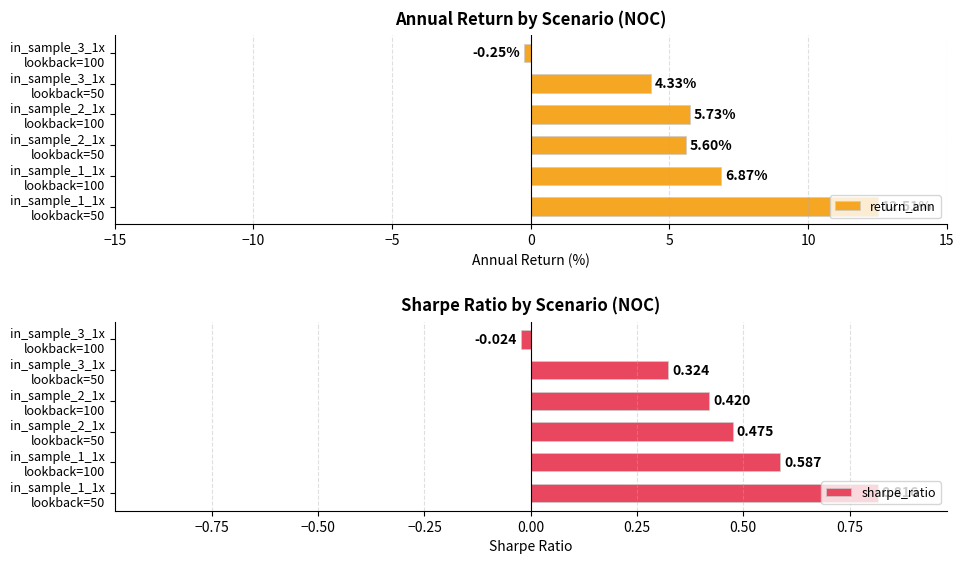

What is the average value of the return_ann series?

5.8